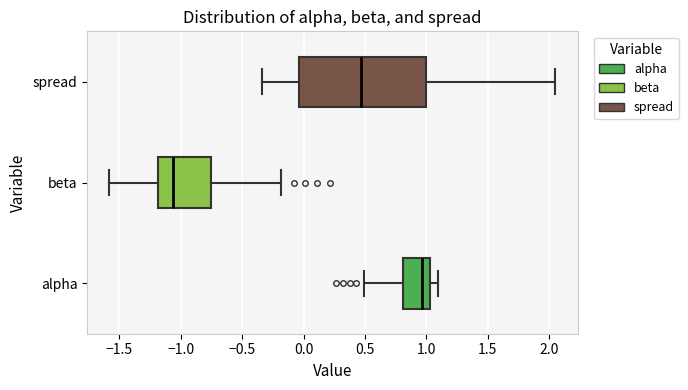

Reading bottom to top, read every box against the x-axis: the position of its median line, the range the box covers, and the ends of its whiskers. The values are not printed on the chart, so give them approximately, as read against the axis.

alpha: median 0.95, box 0.80 to 1.05, whiskers 0.50 to 1.10
beta: median -1.05, box -1.20 to -0.75, whiskers -1.60 to -0.20
spread: median 0.45, box -0.05 to 1.00, whiskers -0.35 to 2.05